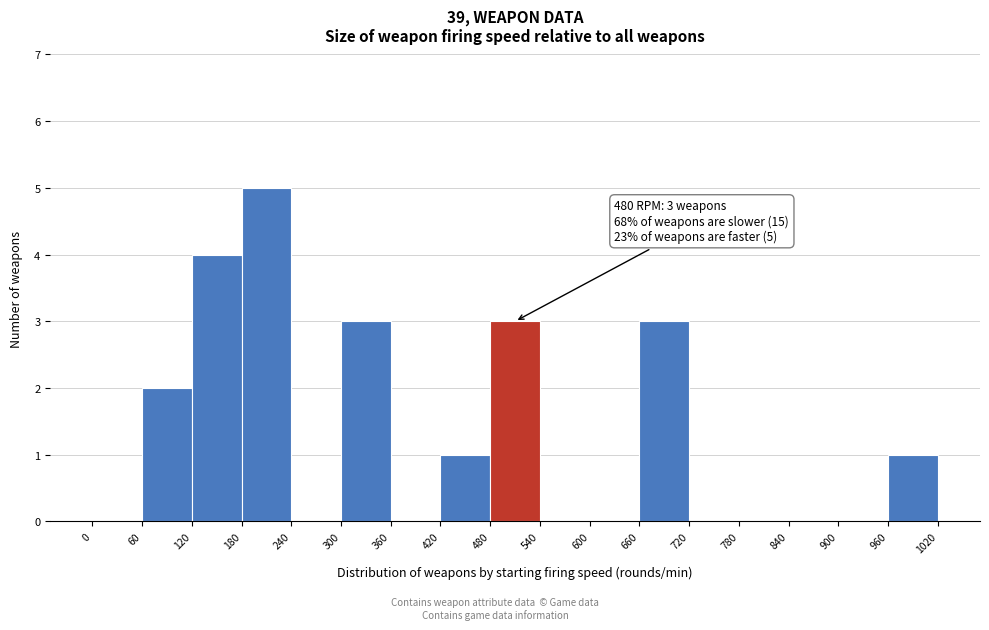

Which range on the x-axis has the tallest bar?

180 to 240